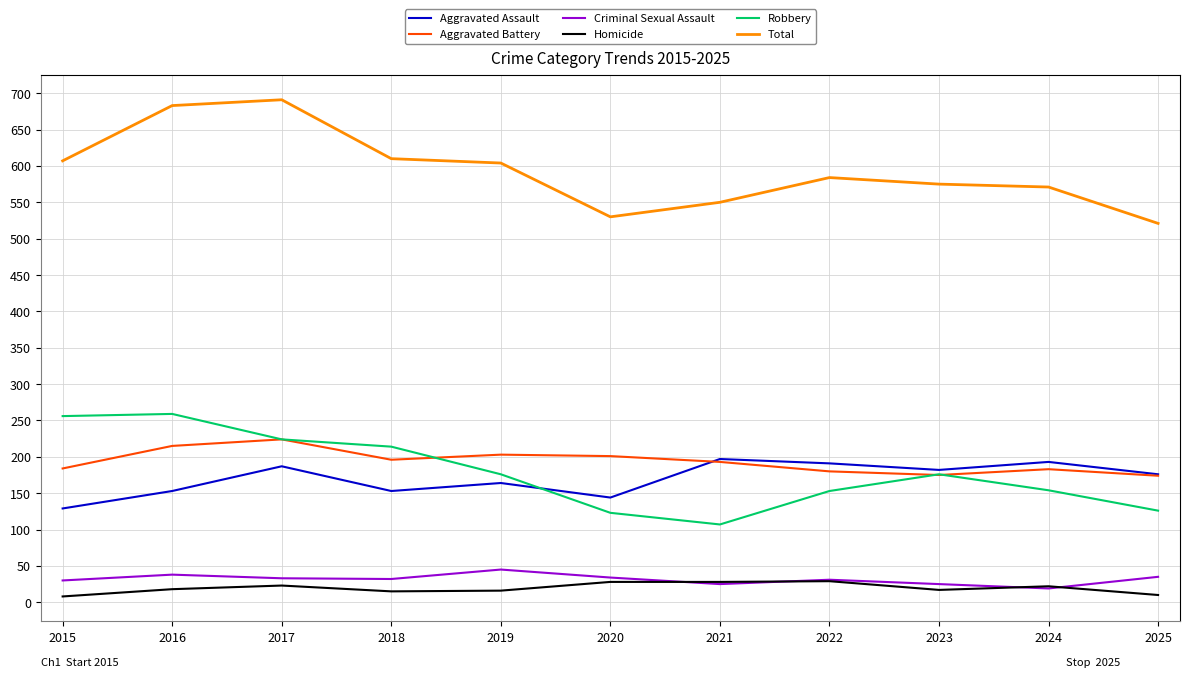

Which series has the largest total across all categories?

Total